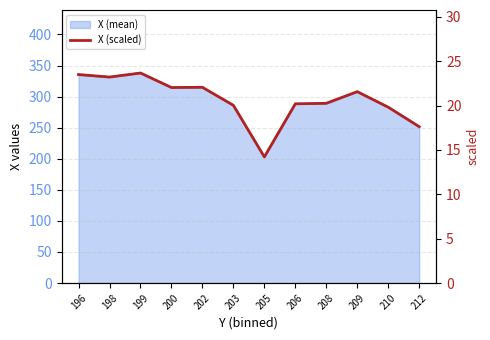

How many interior local peaks (higher than both neighbors) does the data have?

3